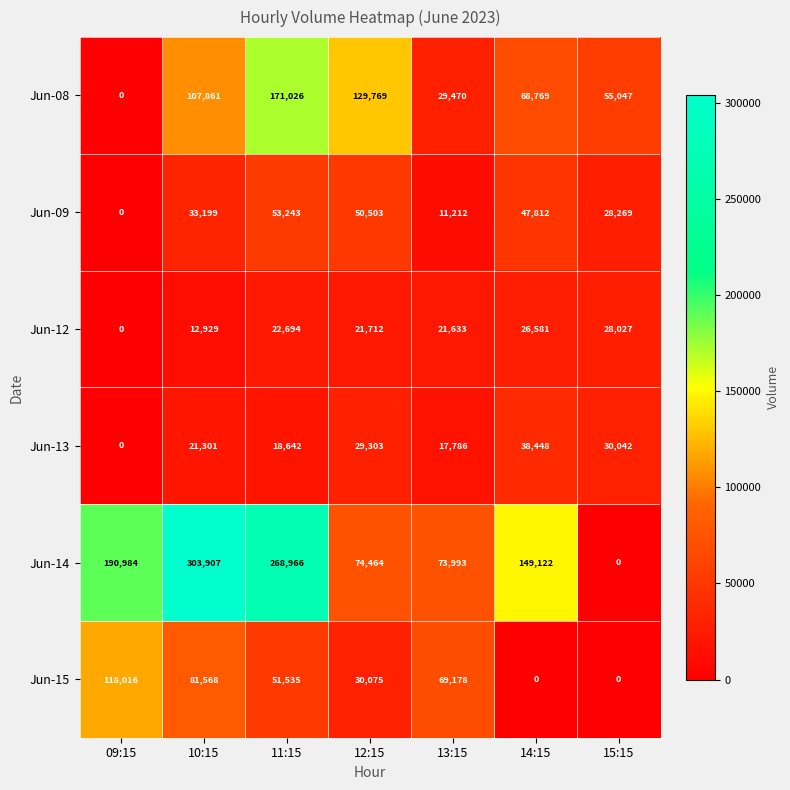

List the series in order of their peak value, lowest first.

Jun-12, Jun-13, Jun-09, Jun-15, Jun-08, Jun-14